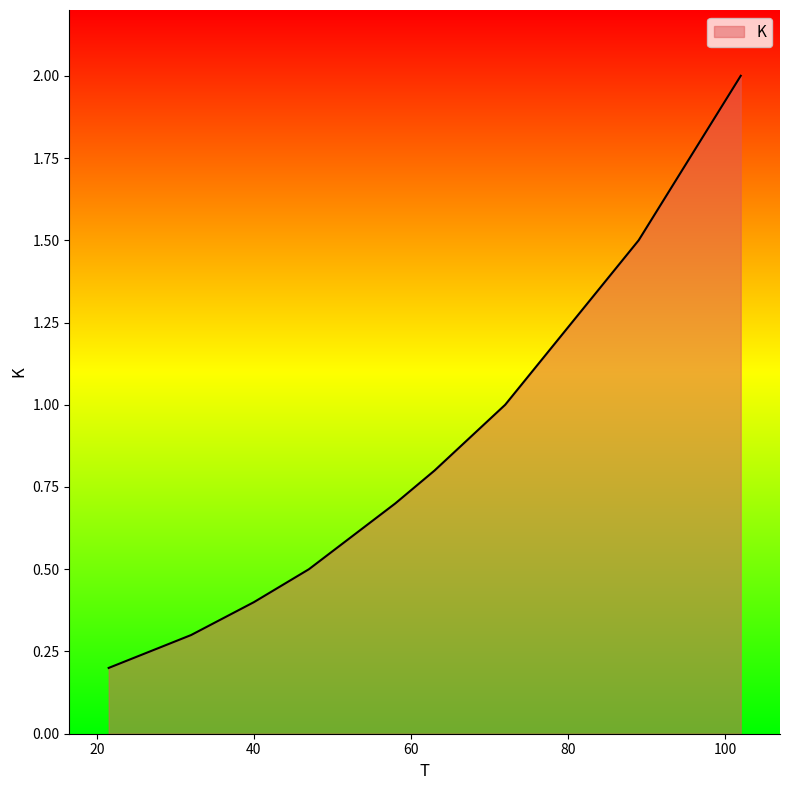

What is the greatest value displayed?

2.0